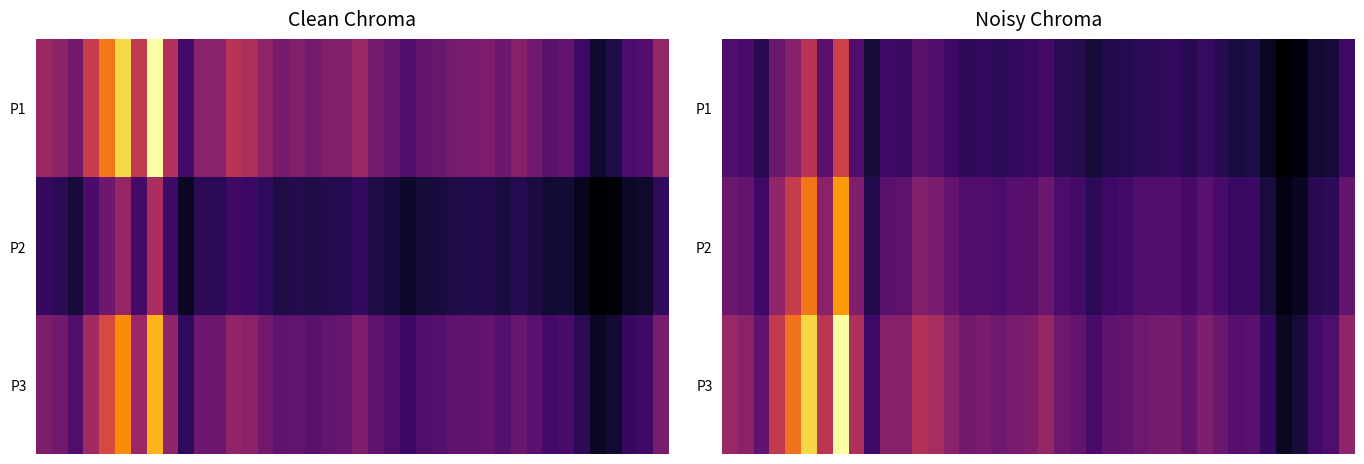

At which category is the sum across all series the highest?

7